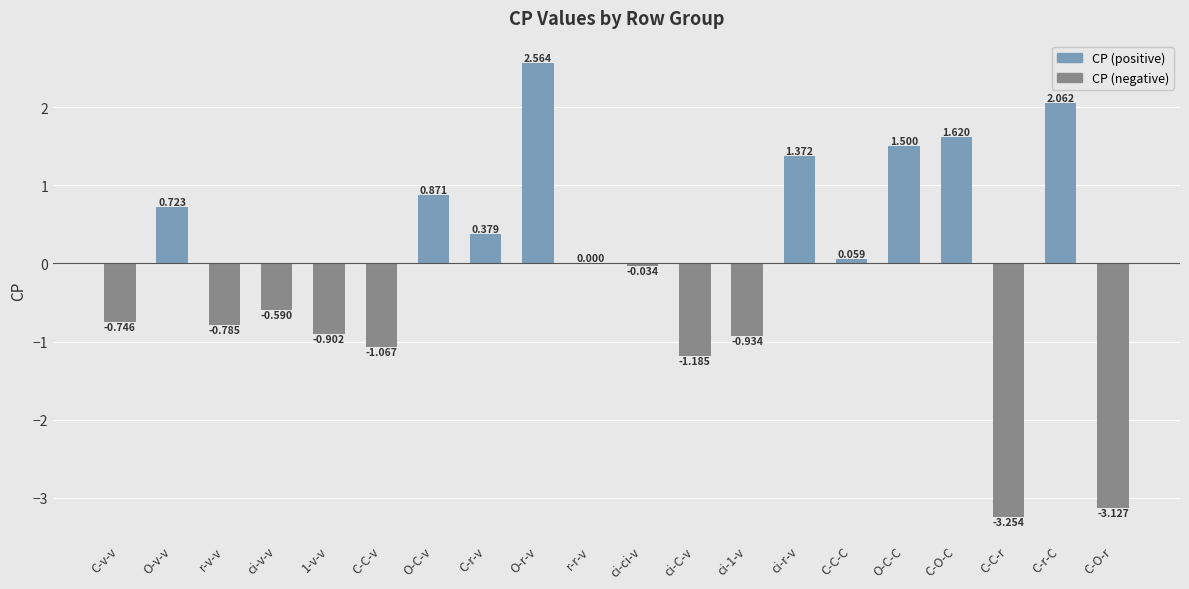

Which label corresponds to the largest value in the chart?

O-r-v